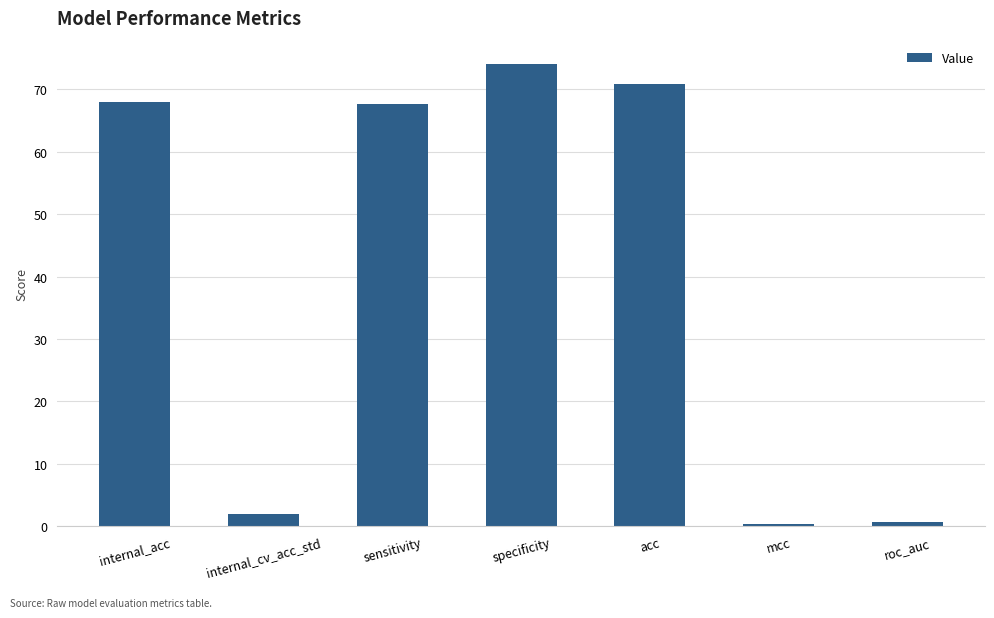

Between specificity and acc, which is larger?

specificity